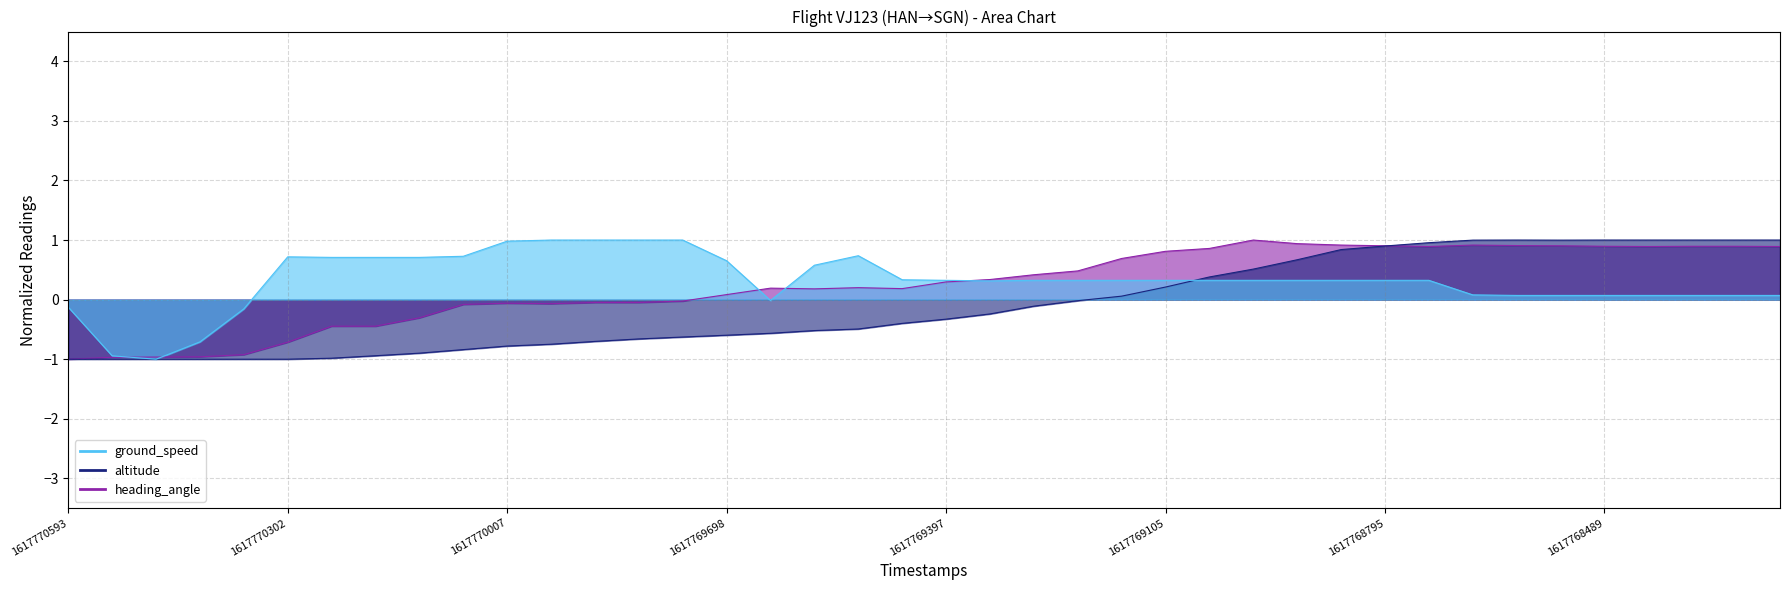

Is the value of ground_speed at 1617768555 greater than the value of heading_angle at 1617768247?

Yes